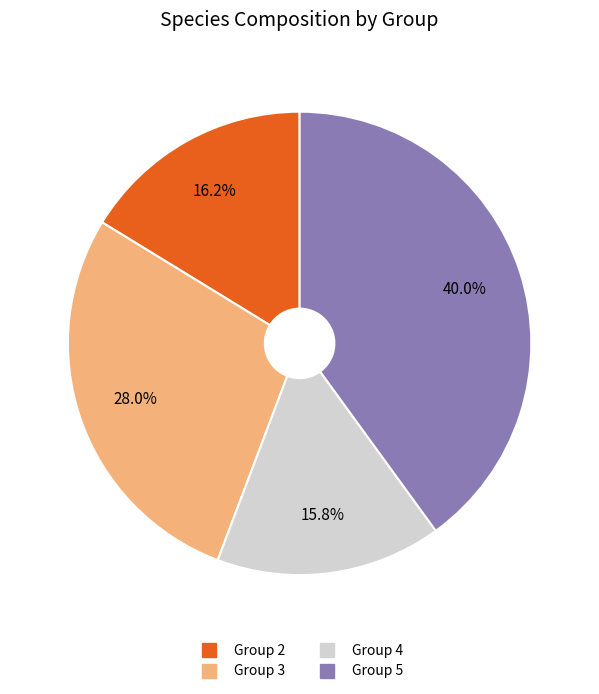

Is there any slice that represents more than half of the pie?

No